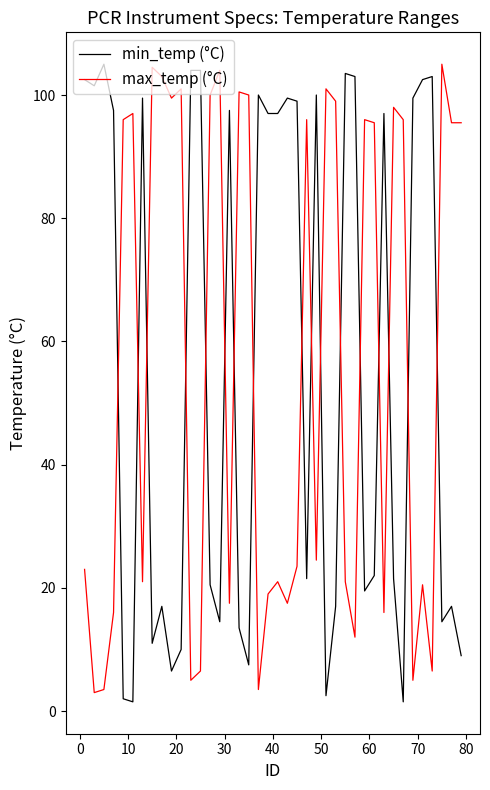

What is the highest value of the min_temp (°C) series?

105.0